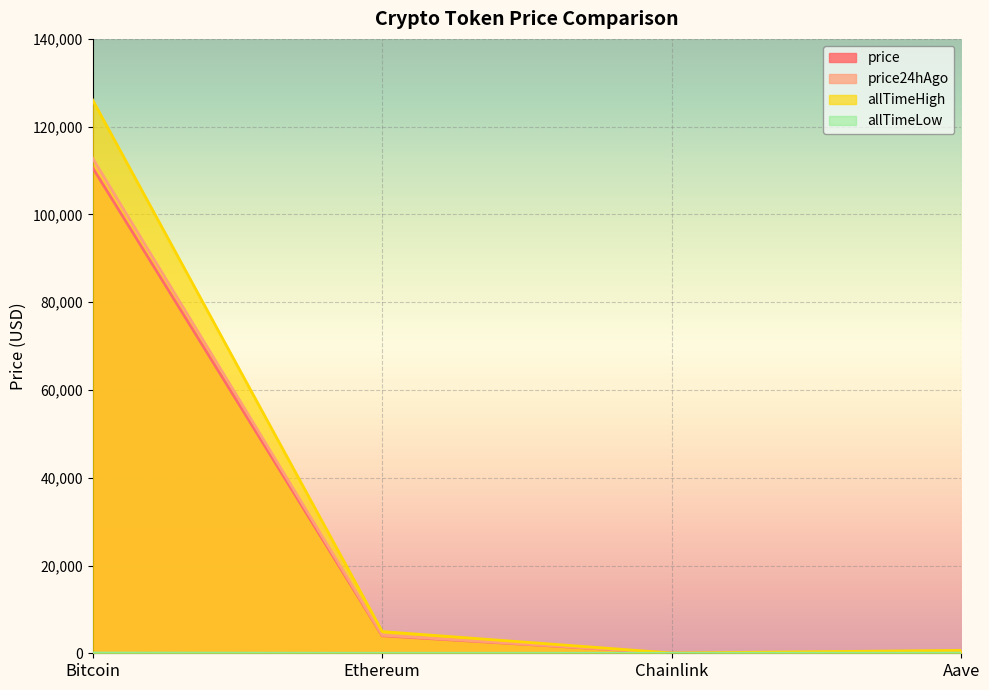

What is the value of the allTimeLow point at the 3rd from the left?

0.1